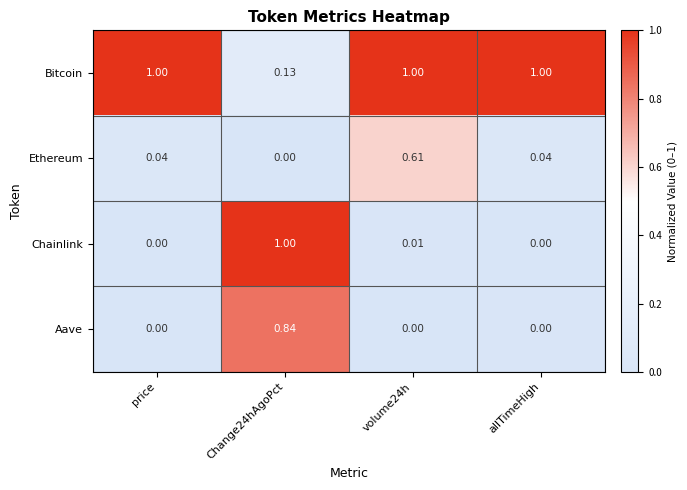

Which series has the largest range (max minus min)?

Chainlink